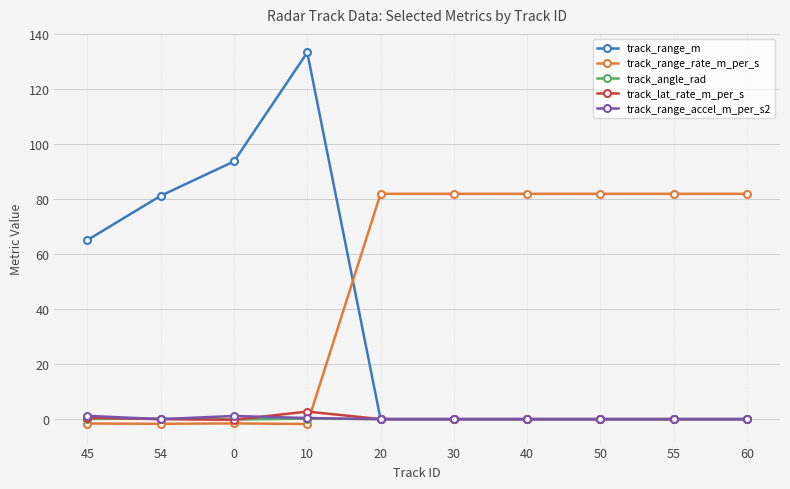

True or false: track_range_m and track_range_rate_m_per_s cross at least once.

True